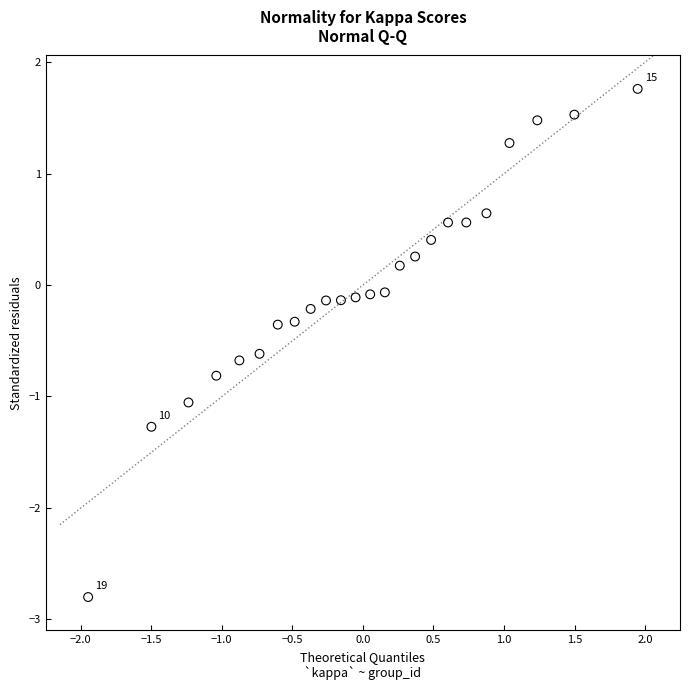

What is the range of X values (max minus min)?

3.9